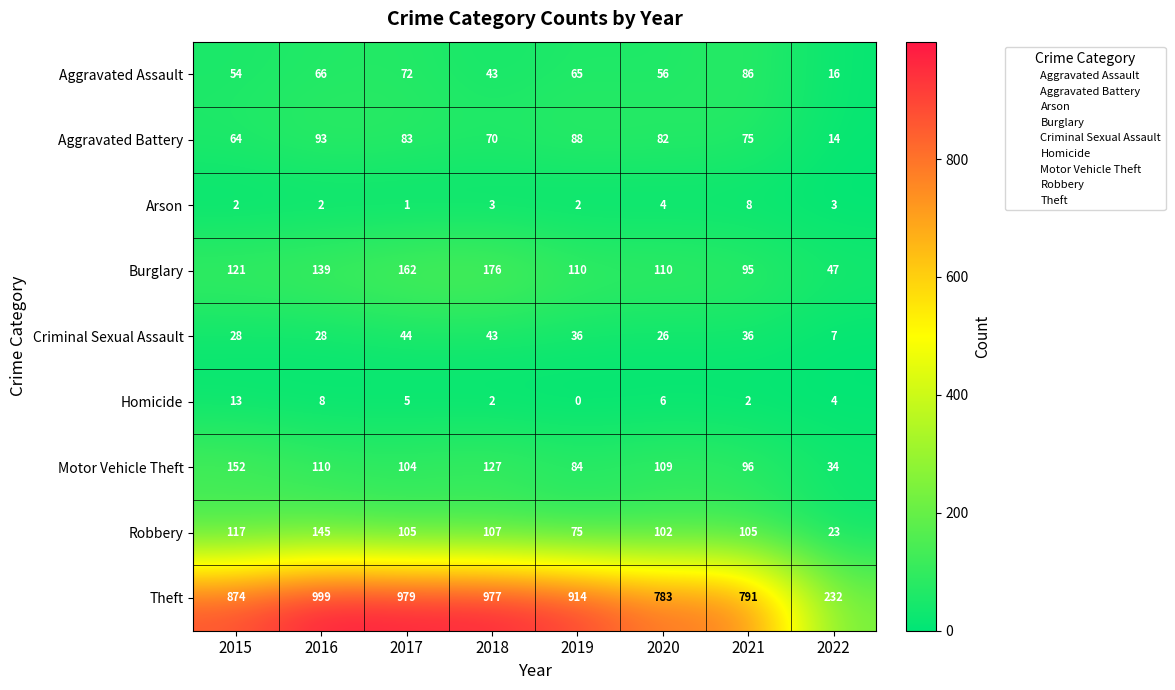

At which label is Robbery closest to 84?

2019